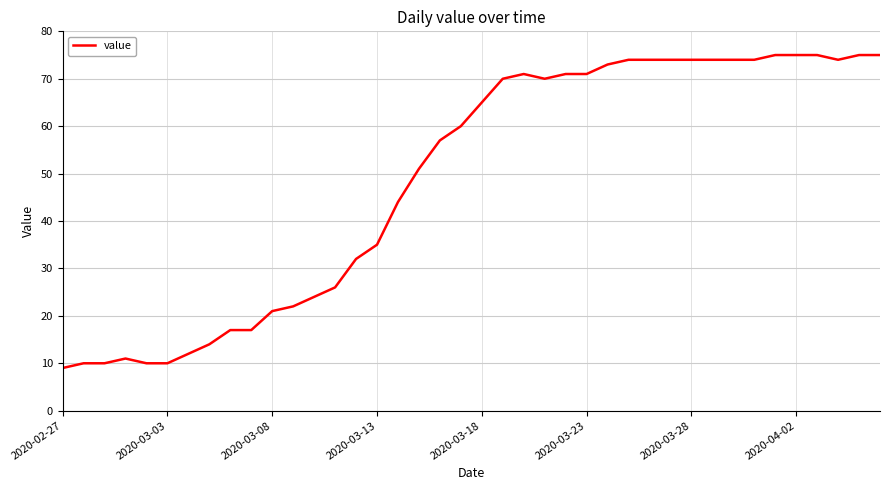

Reading left to right, extract all data points from this chart.

9	10	10	11	10	10	12	14	17	17	21	22	24	26	32	35	44	51	57	60	65	70	71	70	71	71	73	74	74	74	74	74	74	74	75	75	75	74	75	75